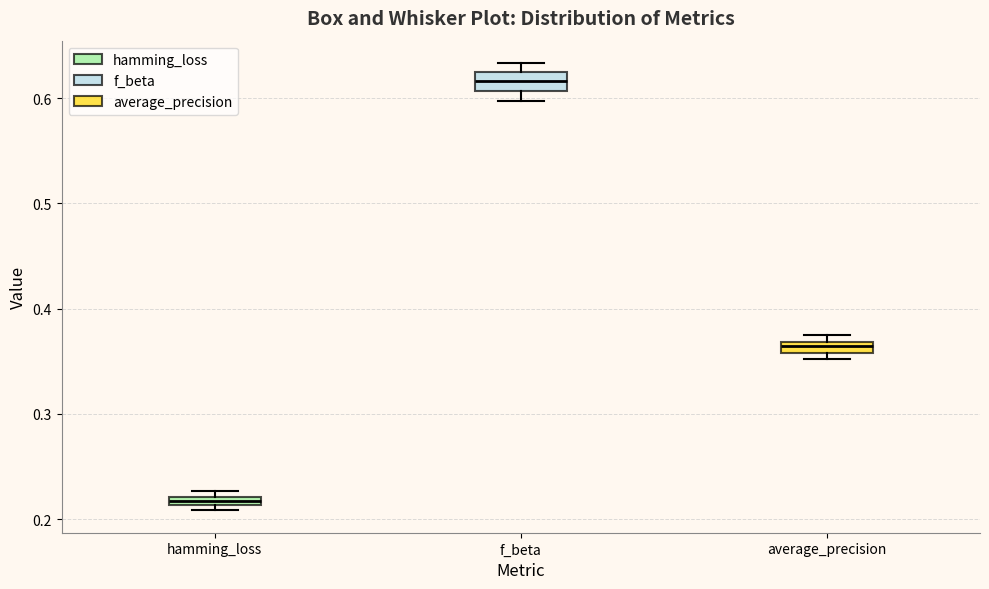

Where is the lower edge of the box for hamming_loss on the y-axis? The values are not printed on the chart, so give them approximately, as read against the axis.

0.21